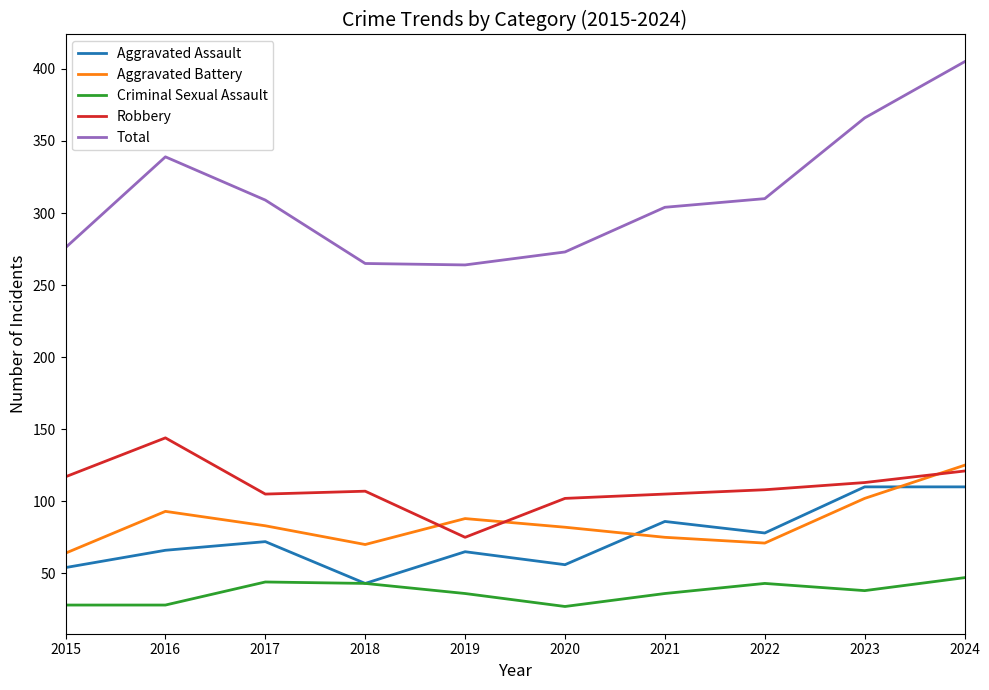

What is the average value of the Aggravated Battery series?

85